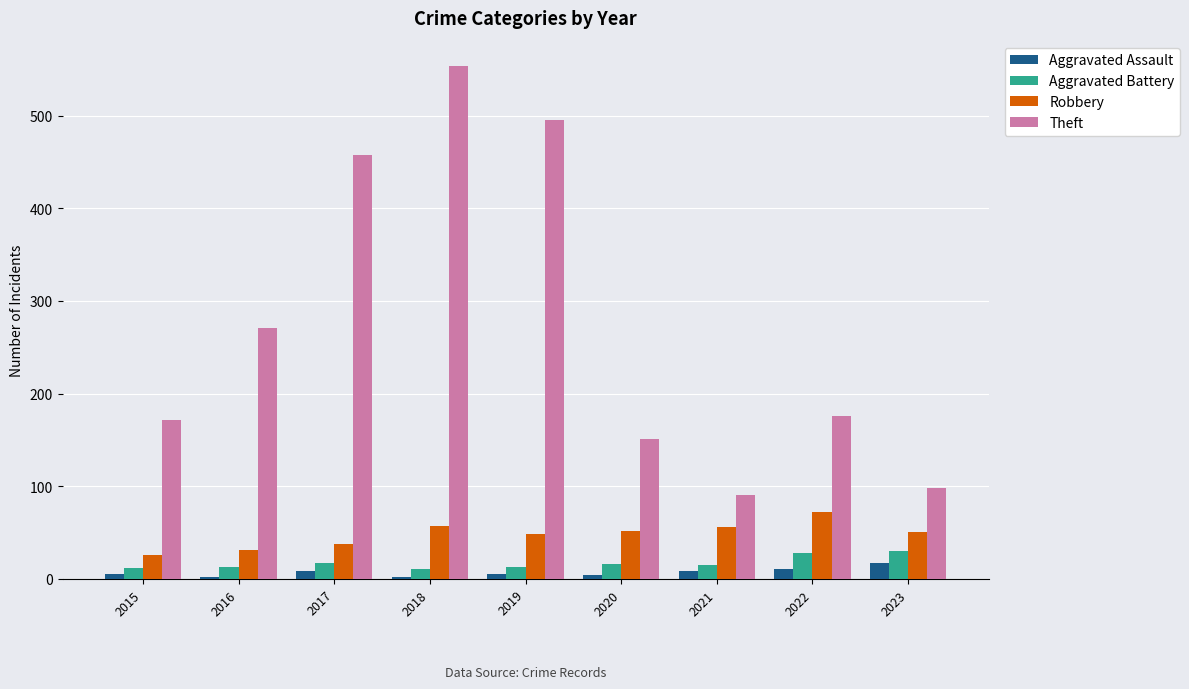

What is the total value across all series at 2020?

223